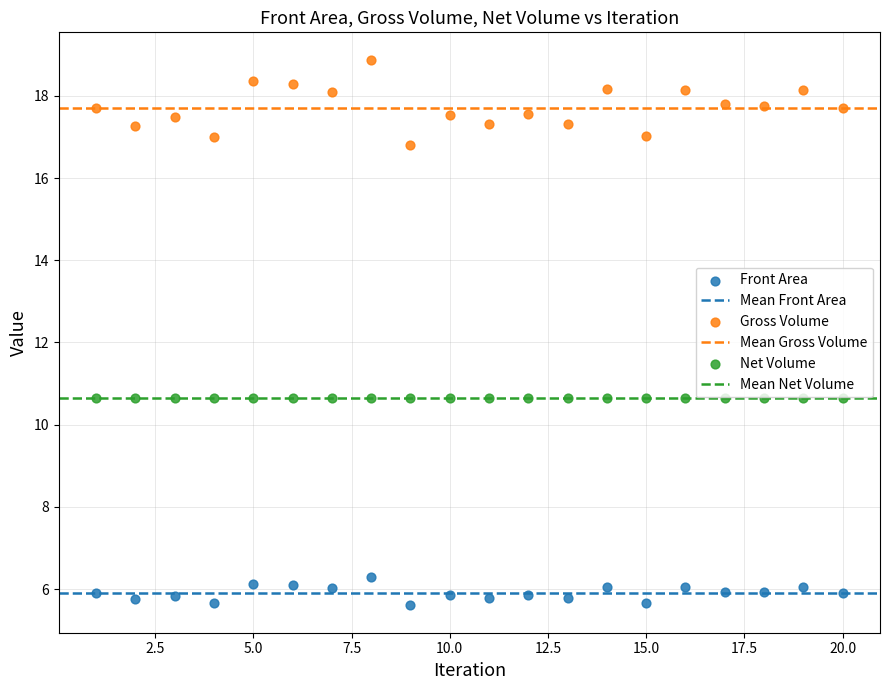

Which series reaches the minimum Y coordinate?

Front Area